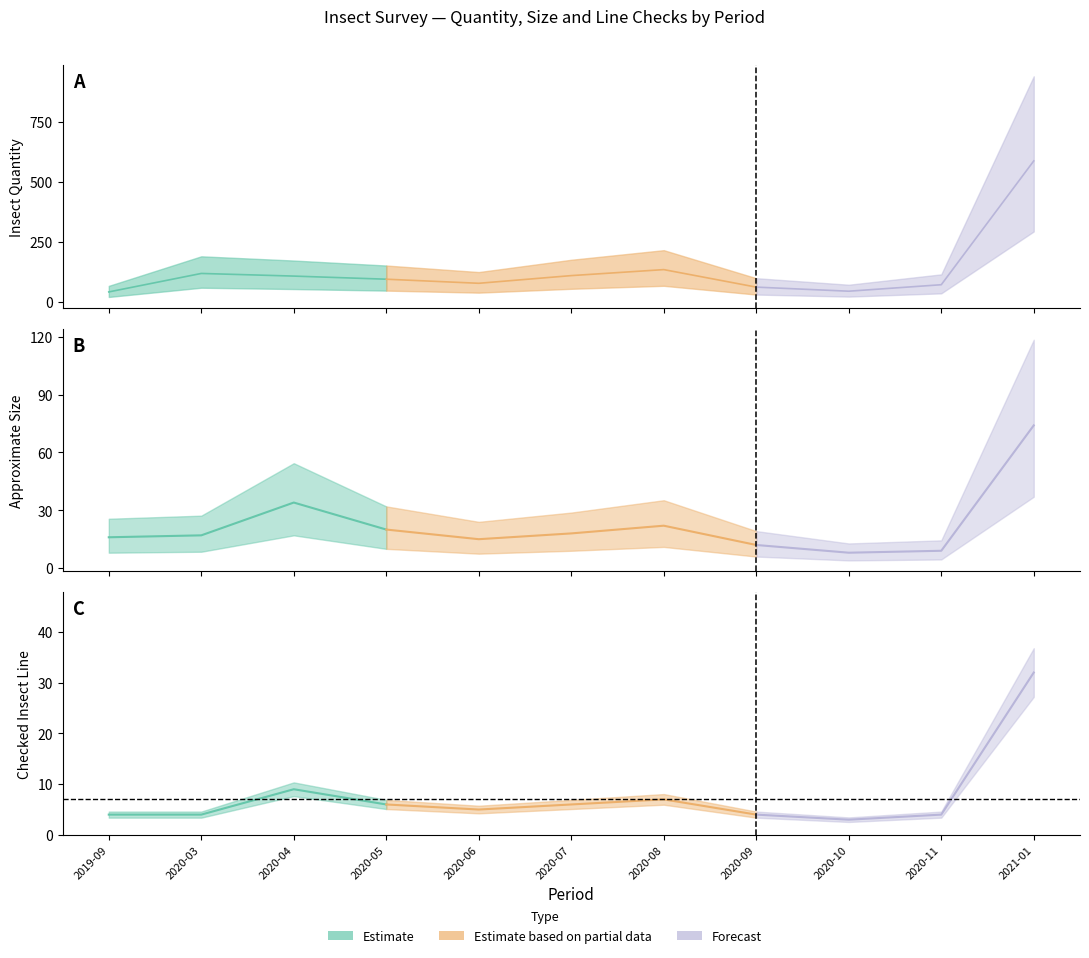

At which label does Insect Quantity reach its peak?

2021-01